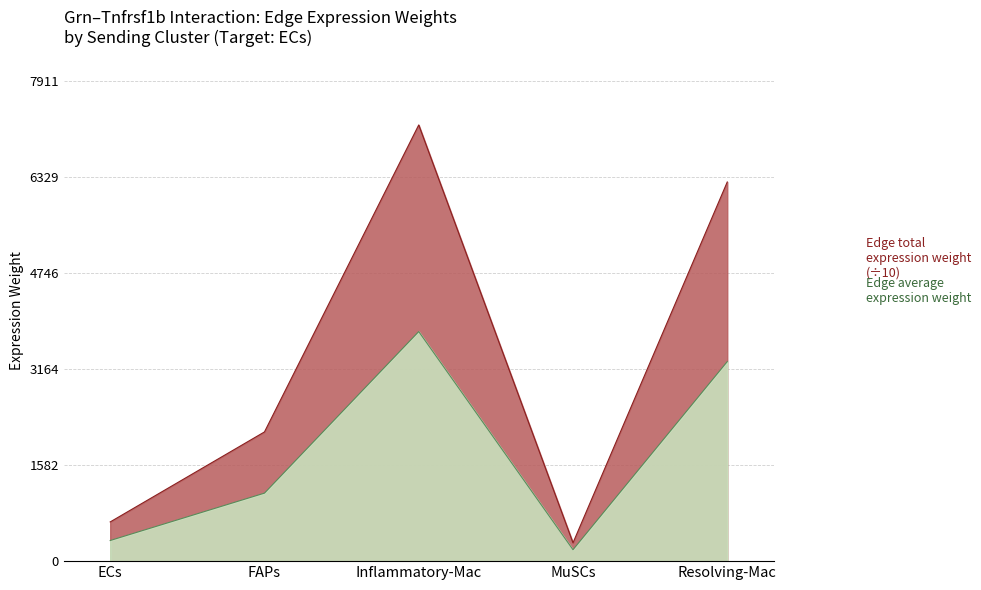

What is the label of the 3rd point from the right?

Inflammatory-Mac